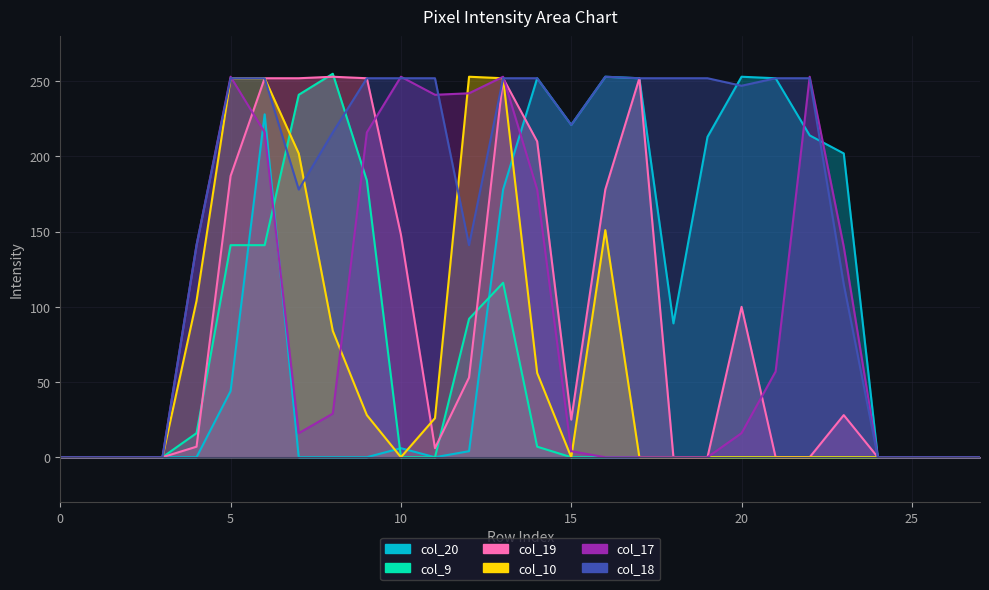

At how many categories does at least one series exceed 1?

20